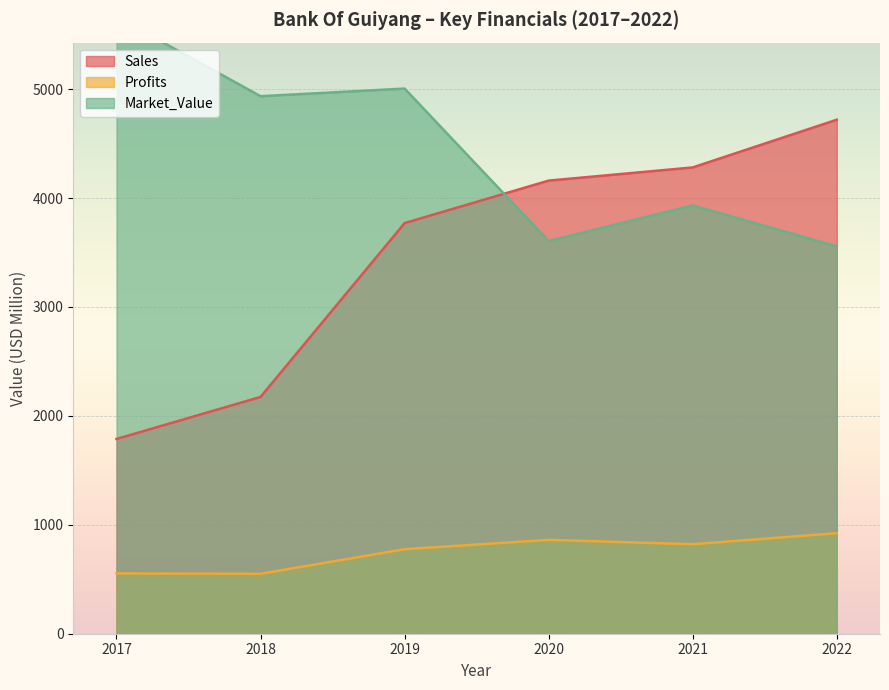

The Sales series shows 5946.3 at 2021. True or false?

False